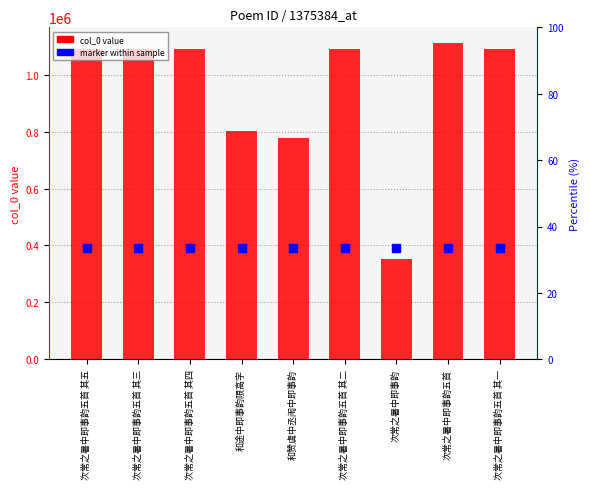

Which series has the largest Y range (max minus min)?

col_0 value